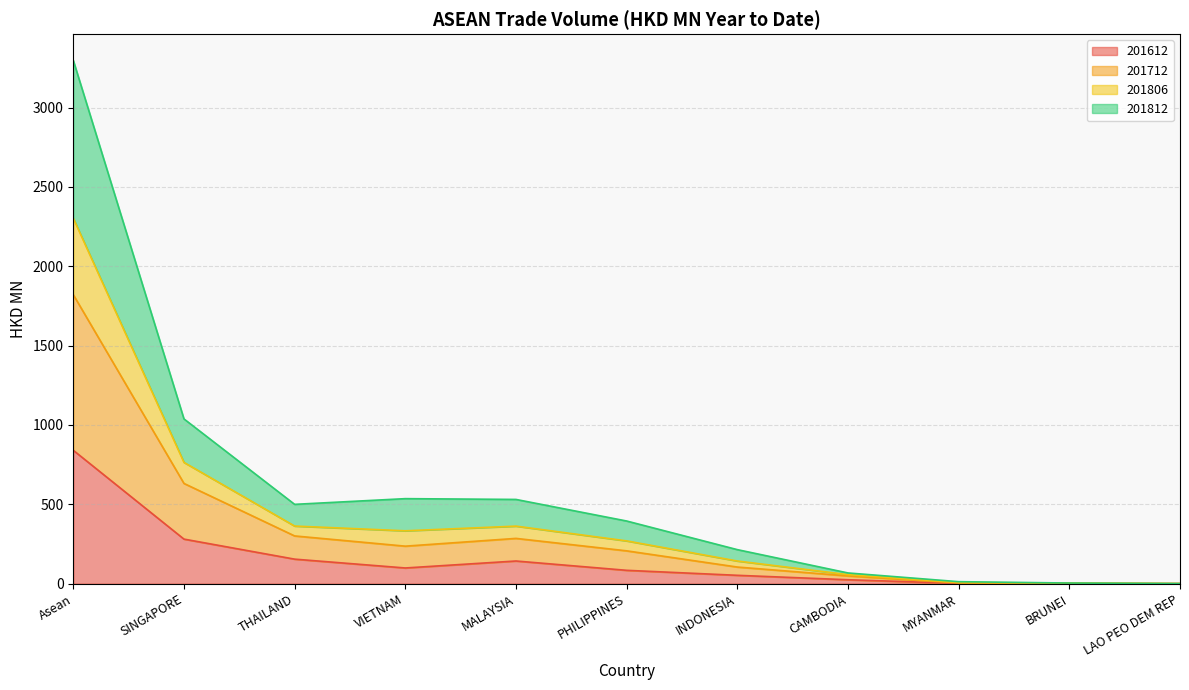

What is the highest value of the 201612 series?

840.5